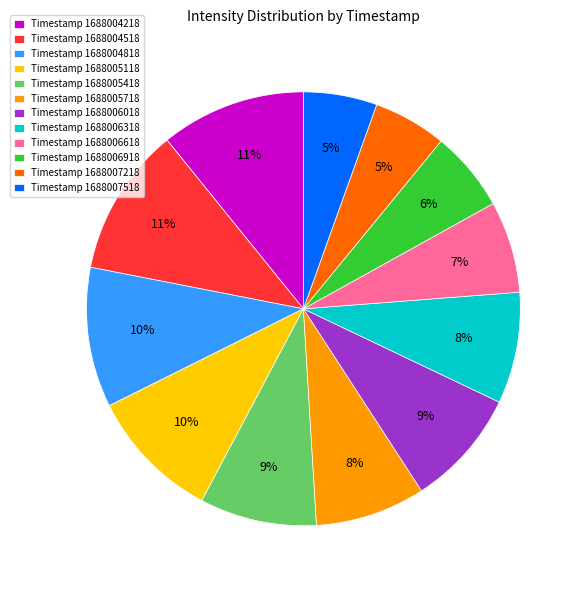

To the nearest percent, what is the average slice percentage?

8%